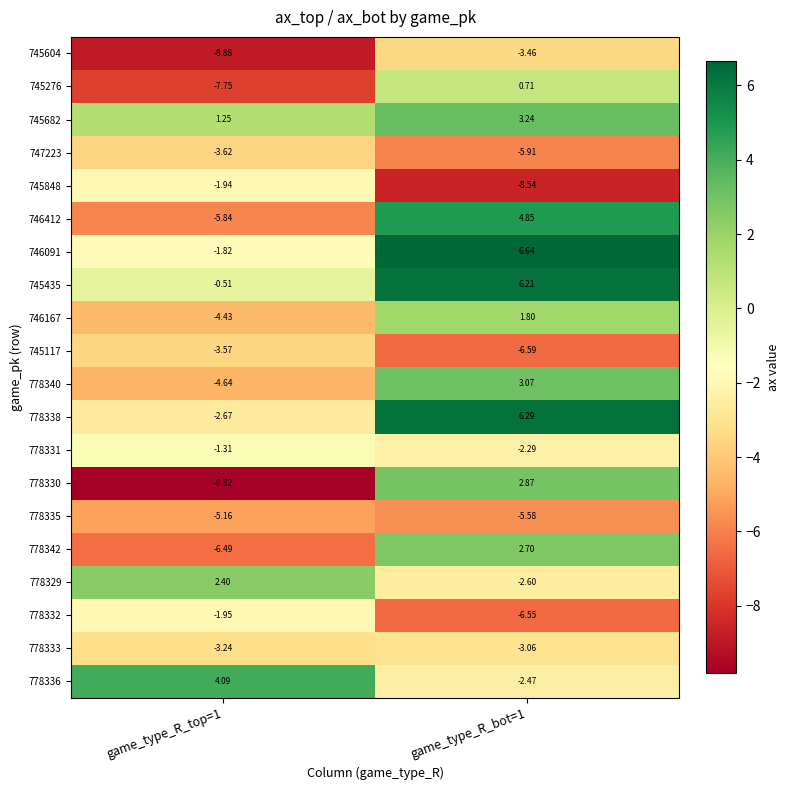

Which label corresponds to the largest value in the chart?

game_type_R_bot=1